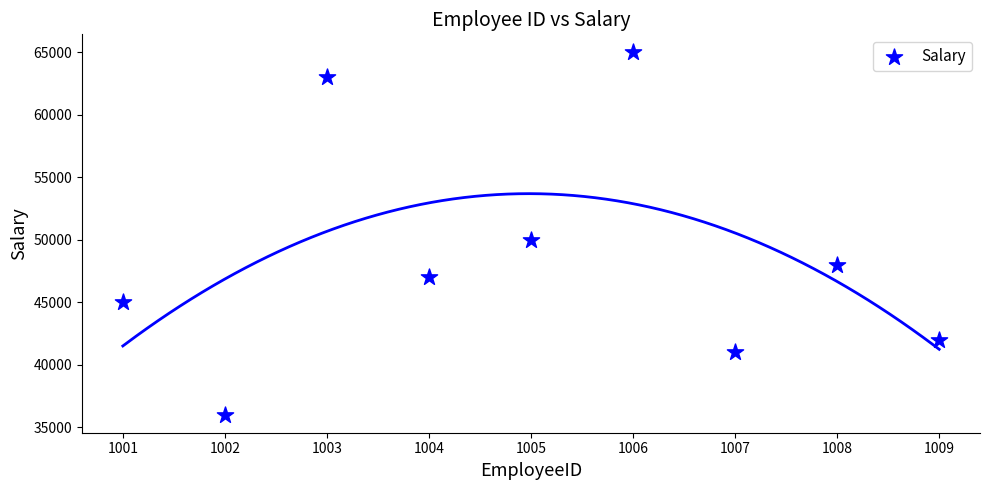

What Y value in the scatter plot is closest to 50500?

50000